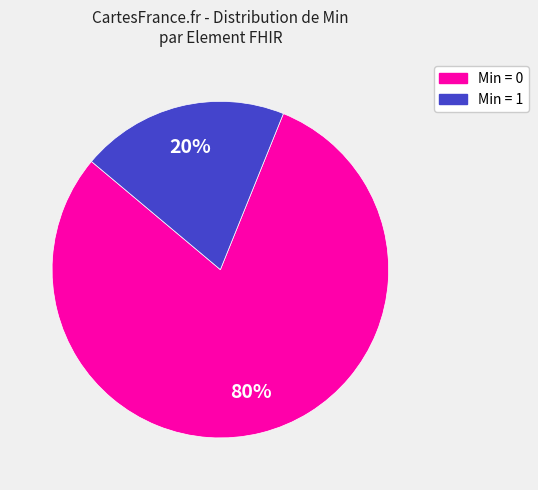

To the nearest percent, what is the average slice percentage?

50%